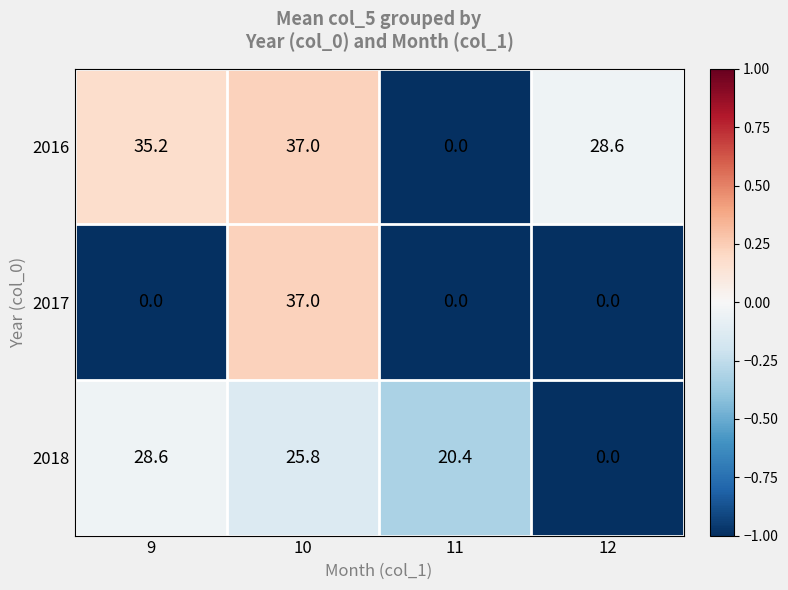

Reading right to left, extract all data points from this chart.

2016: 12=28.6	11=0.0	10=37.0	9=35.2
2017: 12=0.0	11=0.0	10=37.0	9=0.0
2018: 12=0.0	11=20.4	10=25.8	9=28.6